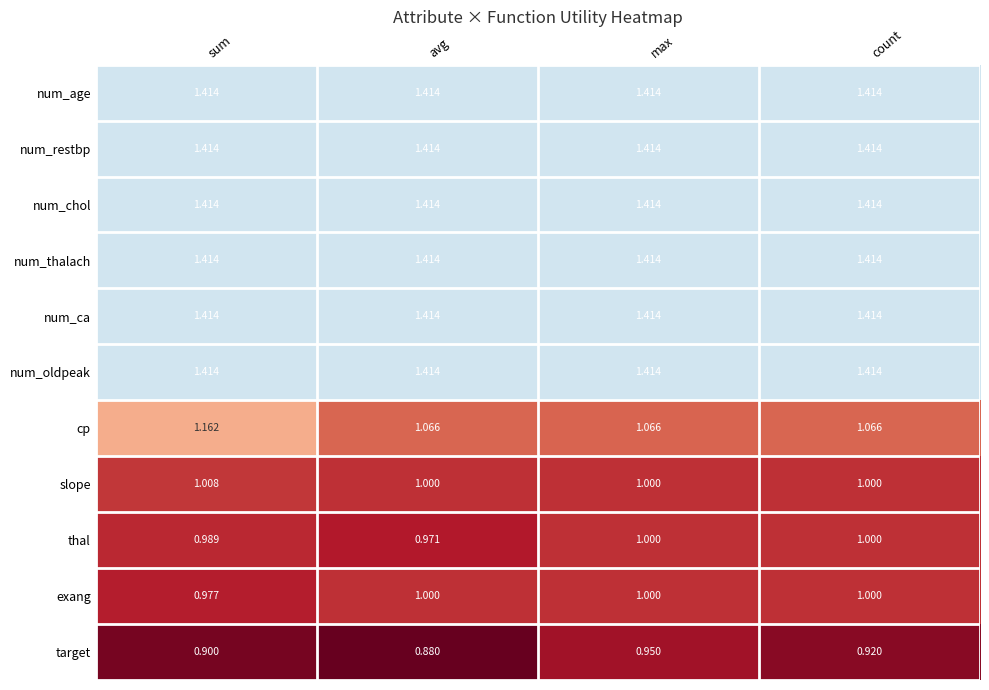

Which series has the largest range (max minus min)?

cp